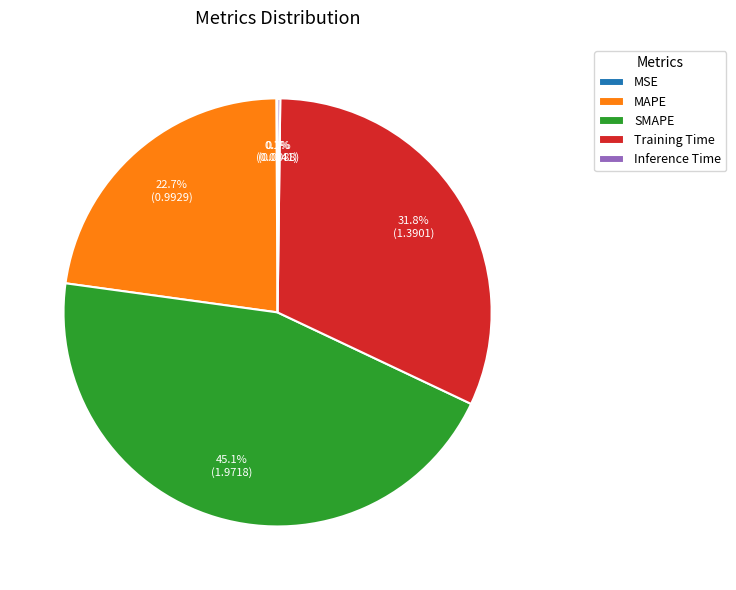

Which slice is the largest?

SMAPE